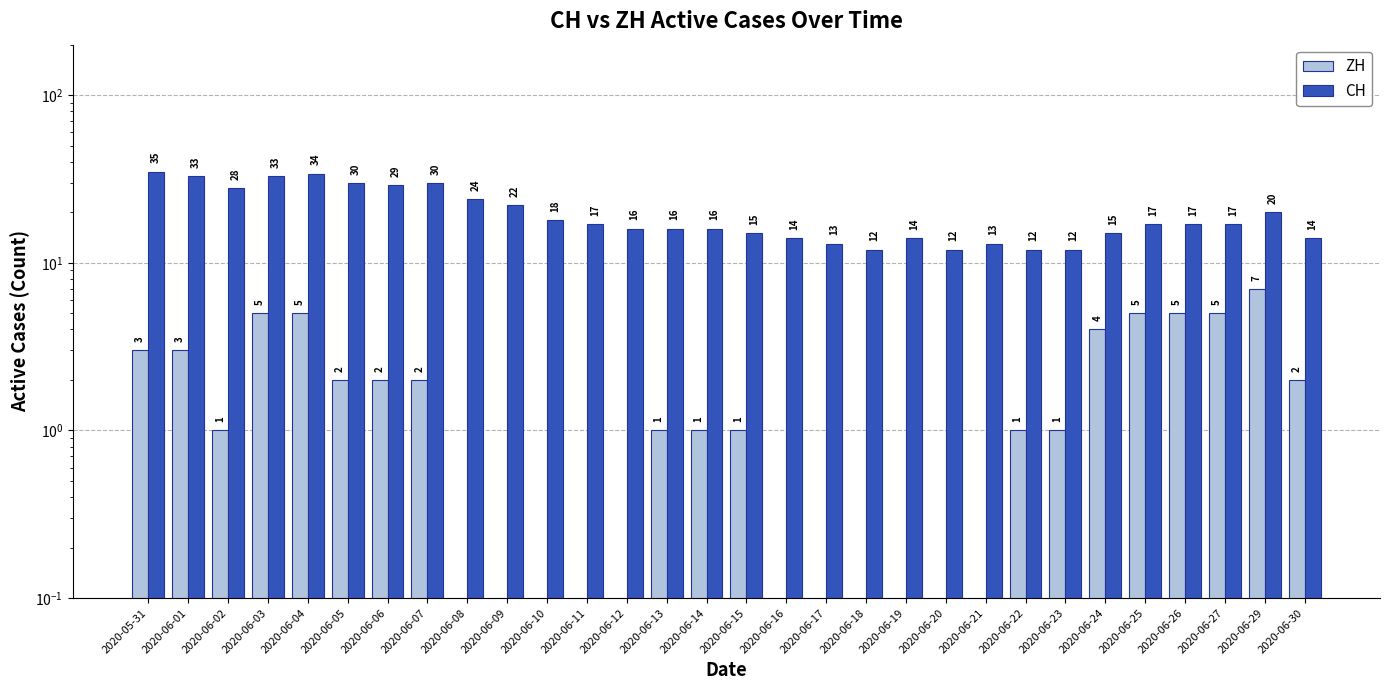

What value does the CH series have at 2020-06-21?

13.0